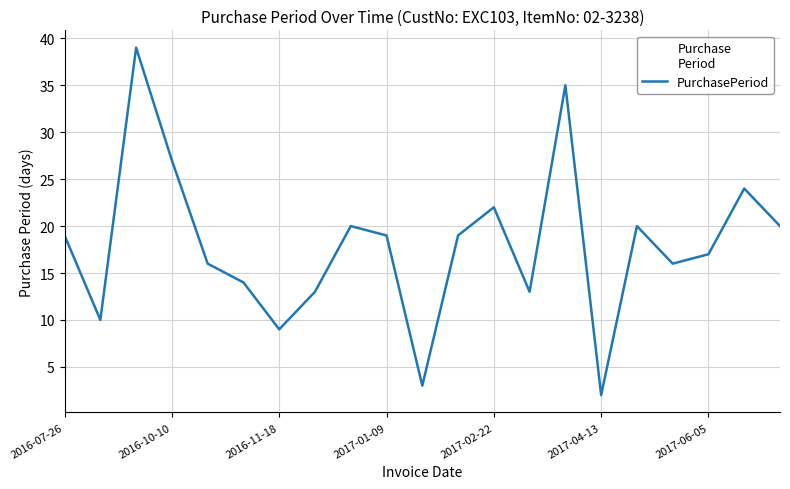

What is the difference between the maximum and minimum values?

37